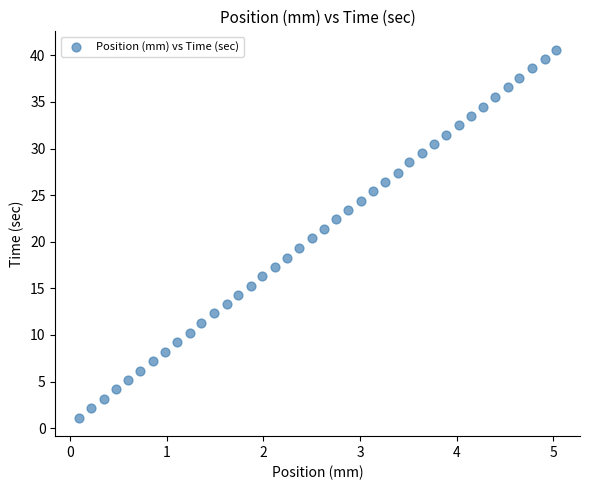

What is the range of X values (max minus min)?

4.9